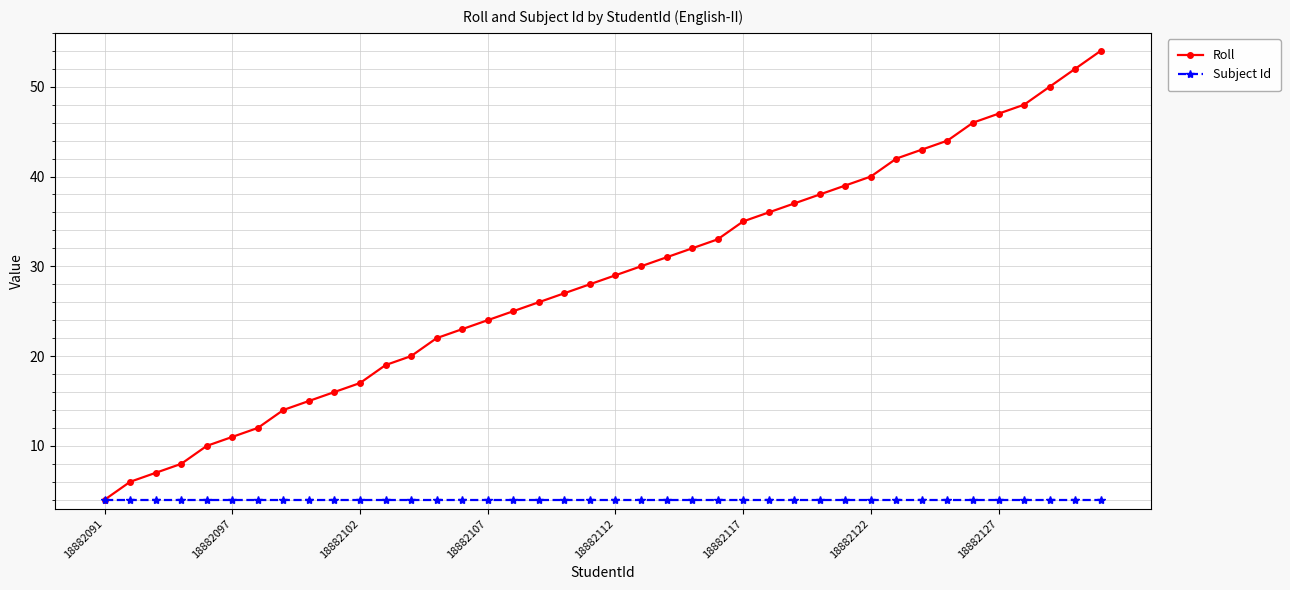

Rank the series by their average value, from highest to lowest.

Roll, Subject Id